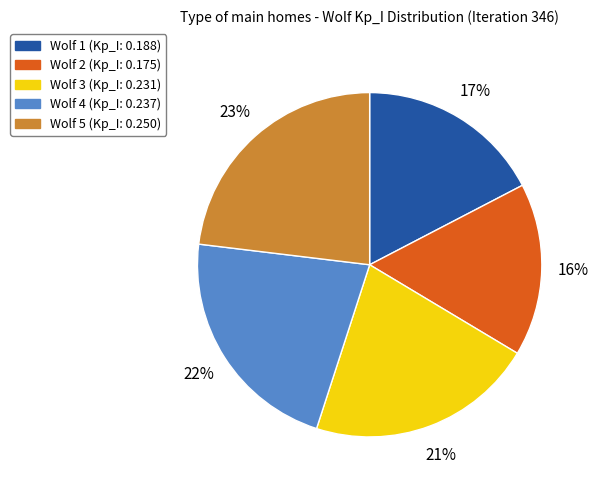

How many slices are in this pie chart?

5